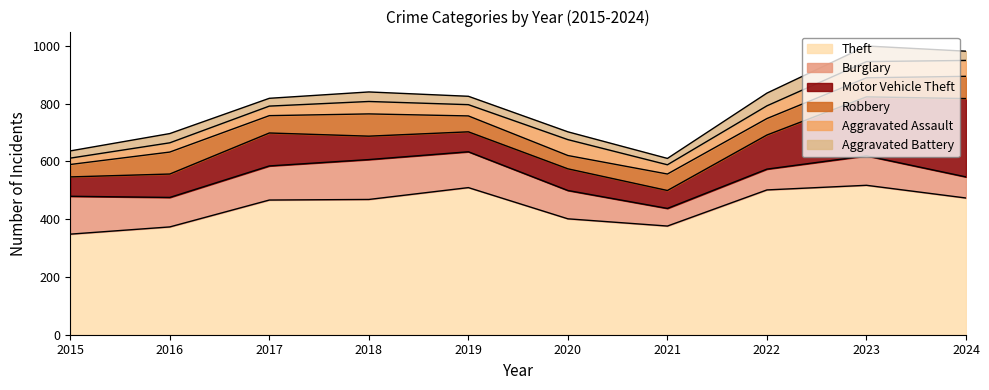

True or false: Motor Vehicle Theft and Burglary intersect in this chart.

True